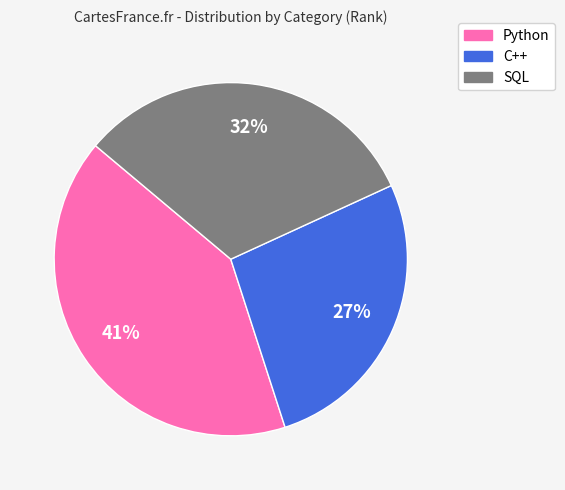

Is the sum of SQL and C++ greater than half?

Yes